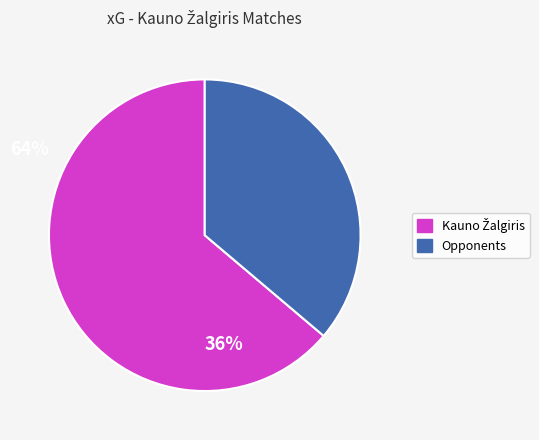

Which slice is the smallest?

Opponents